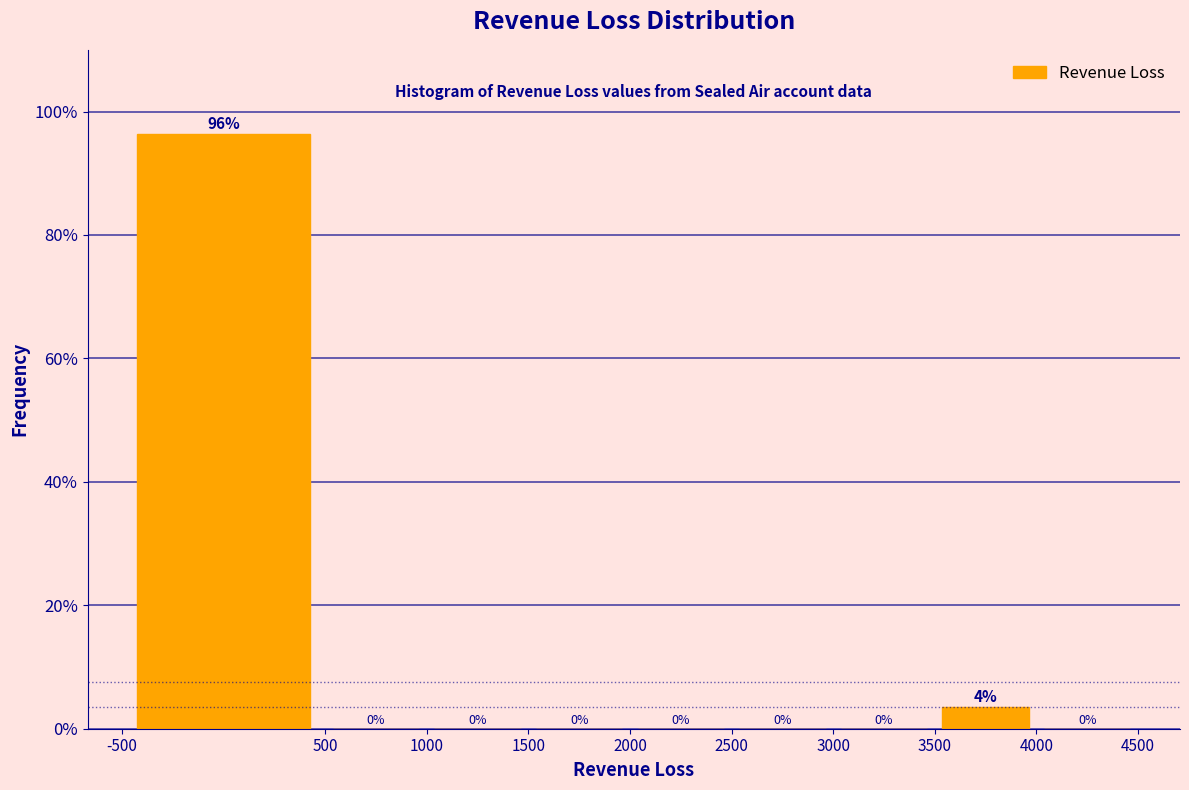

Which range on the x-axis has the tallest bar?

-500 to 500